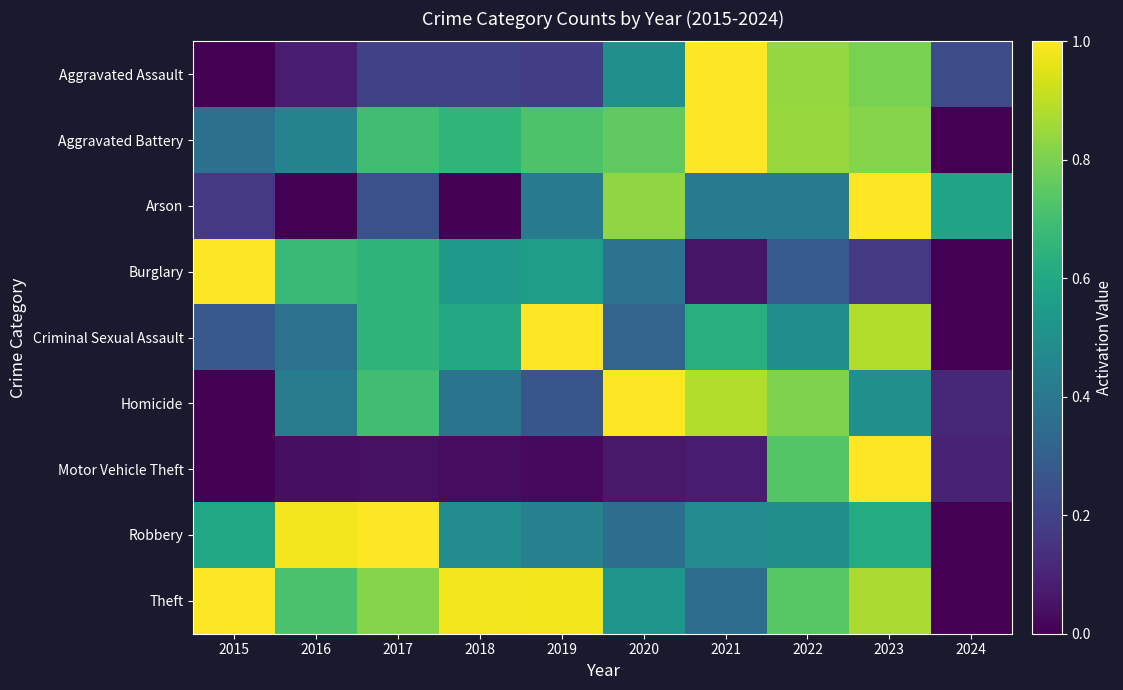

Which series has the largest total across all categories?

Theft